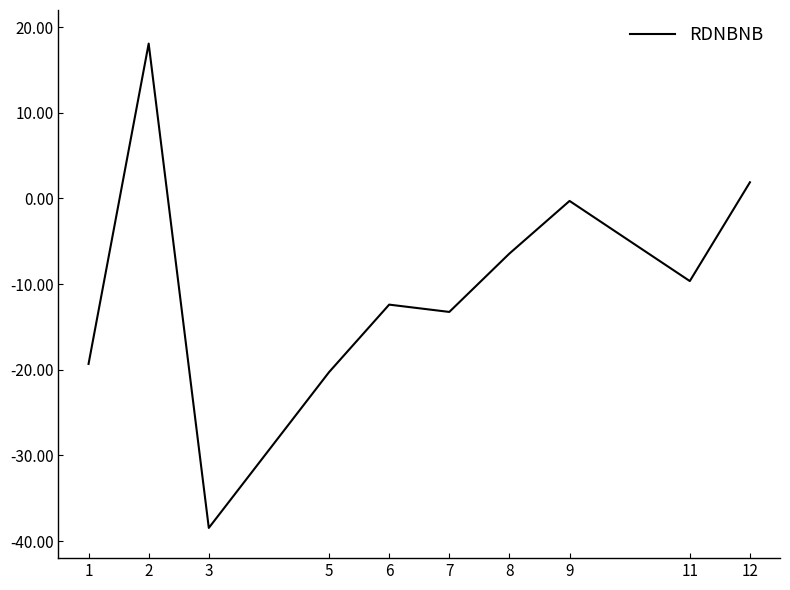

At which category does the data reach its first local valley?

3